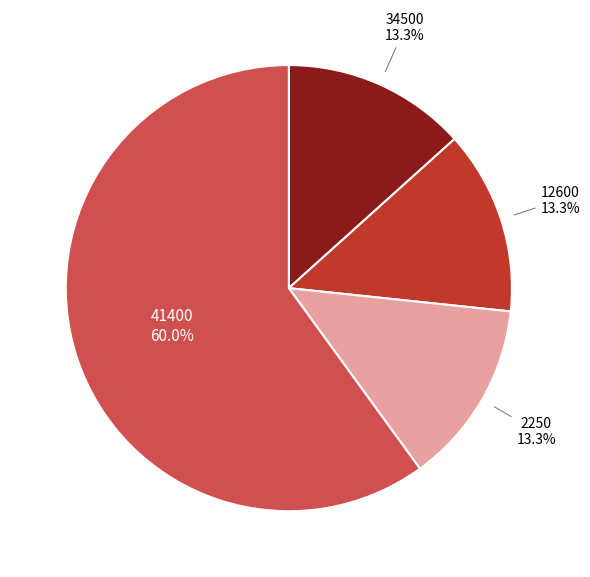

Is there a majority slice in this chart?

Yes